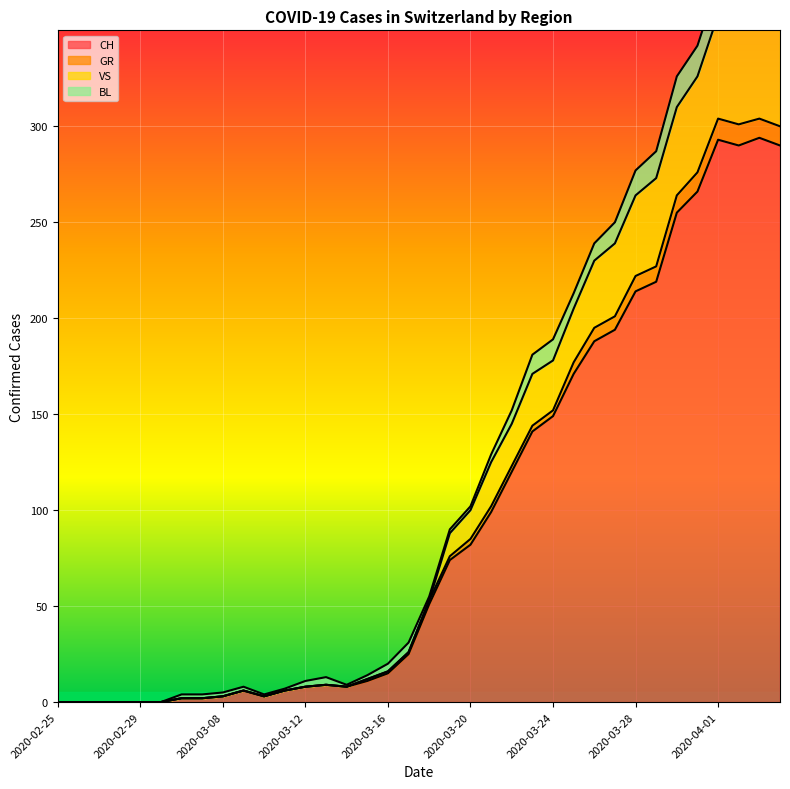

The CH series shows 0 at 2020-03-01. True or false?

True